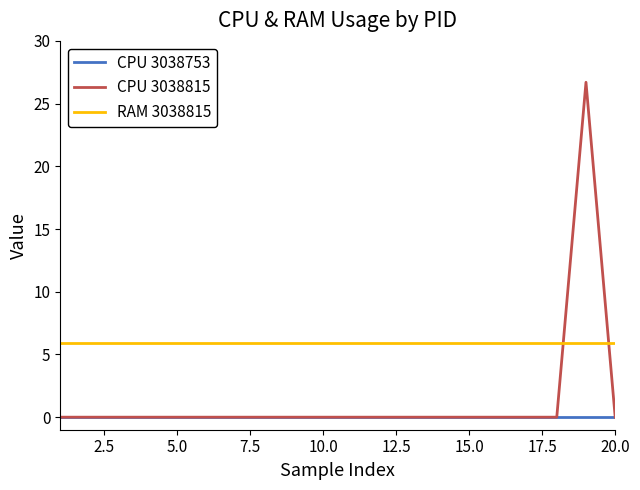

What is the sum of all CPU 3038815 values?

26.7